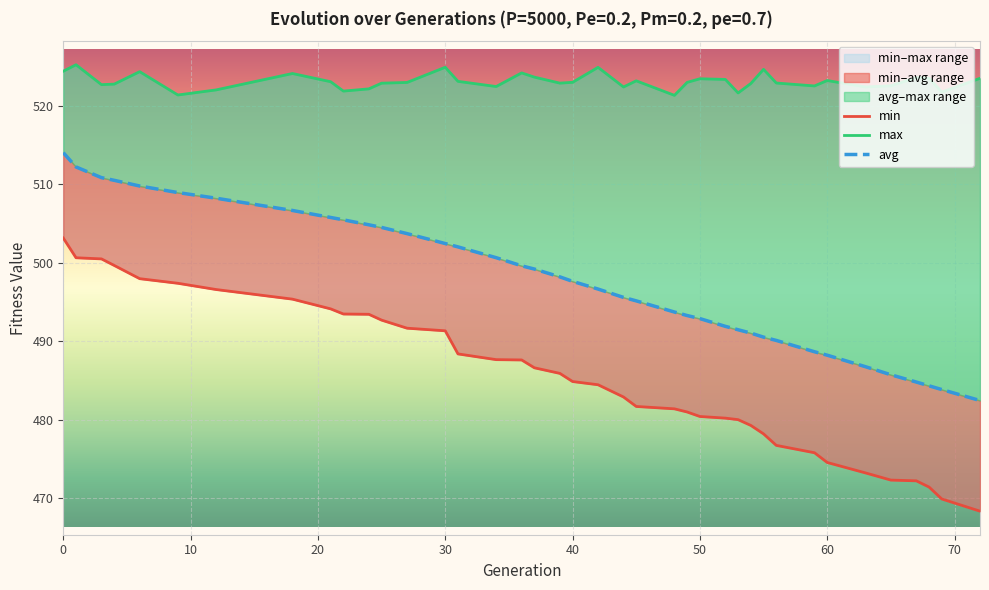

What is the difference between the maximum and minimum values in the min series?

34.8